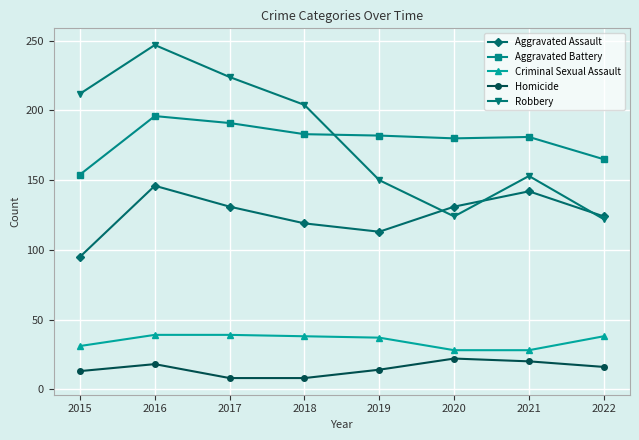

How many interior local peaks does the Aggravated Assault series have?

2